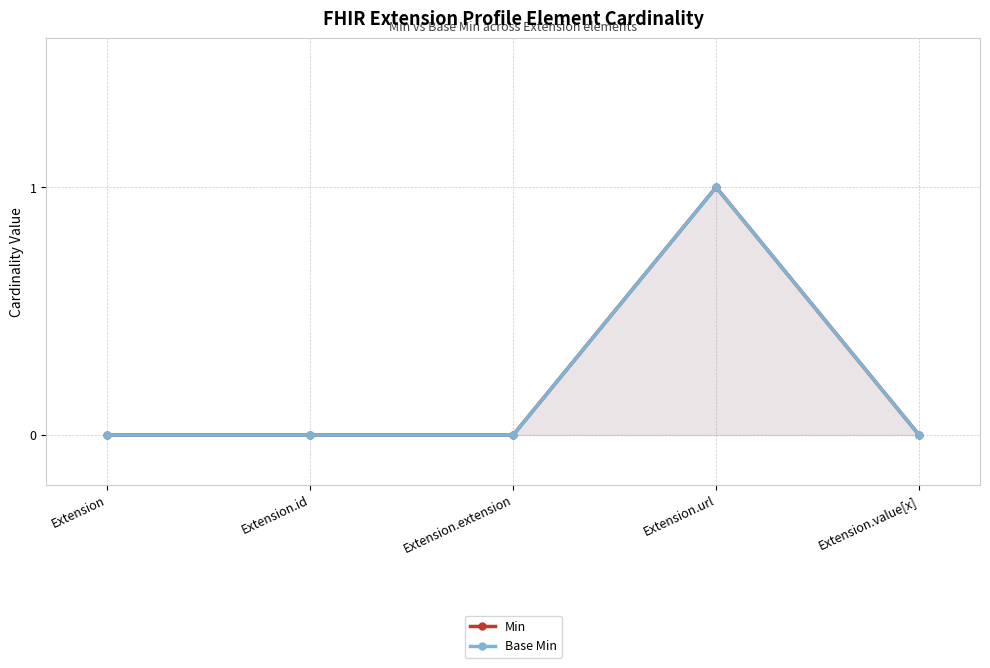

How many values in the Base Min series exceed 0?

1